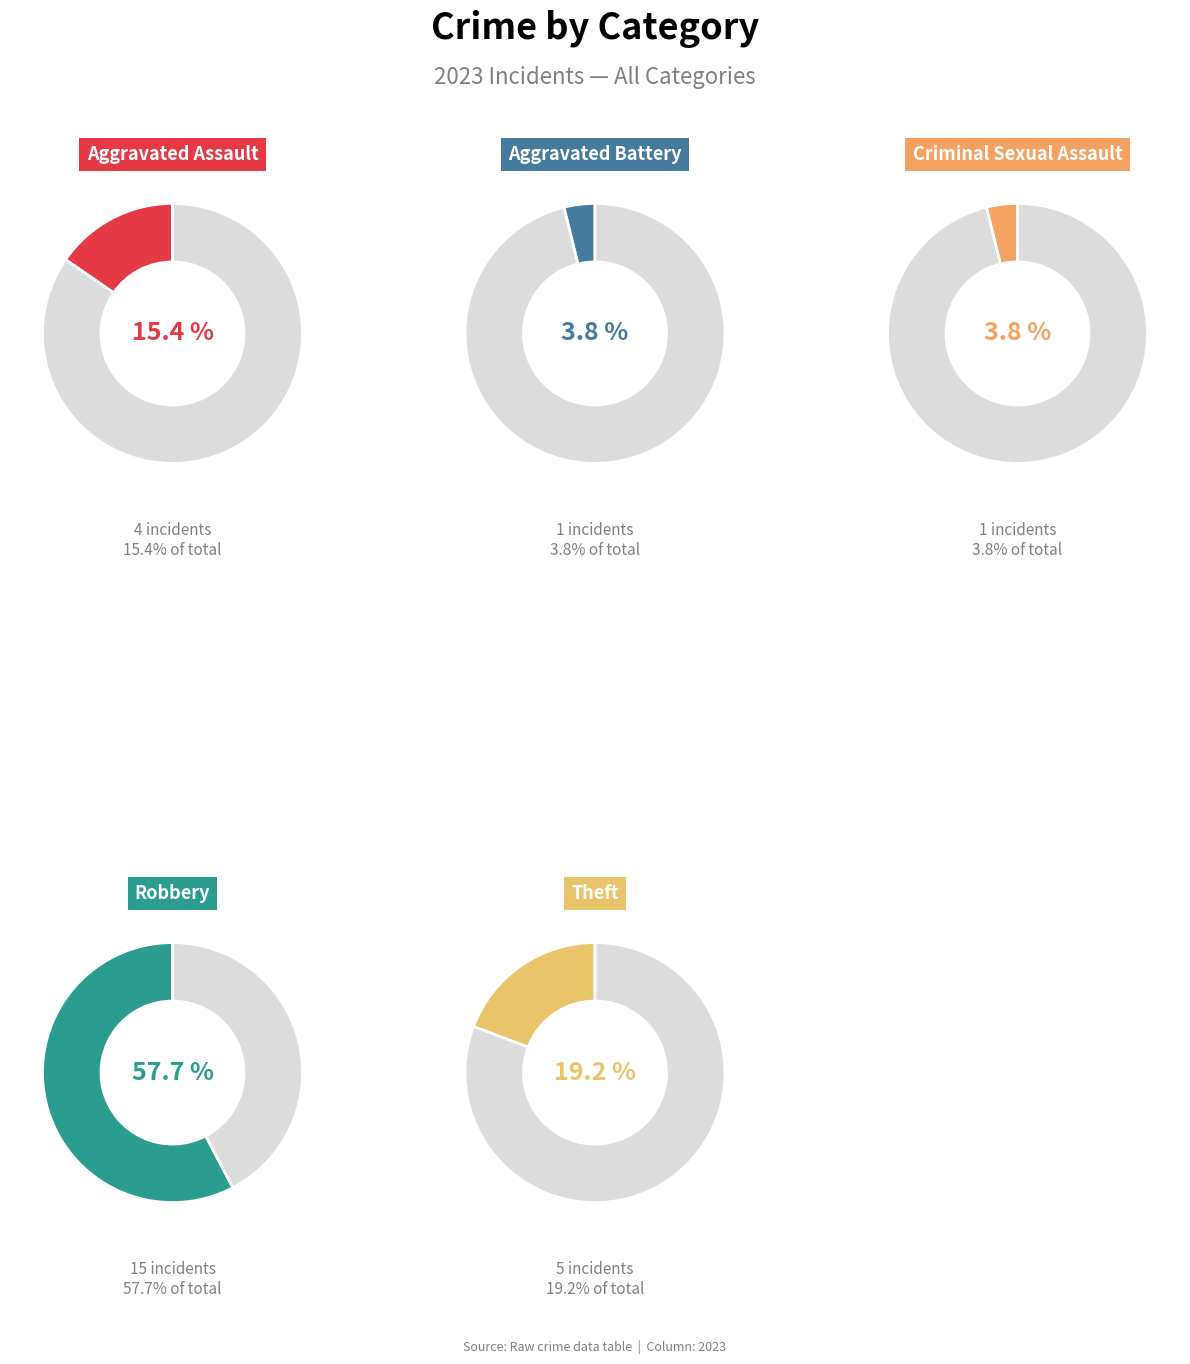

True or false: Robbery accounts for 69% of the total.

False